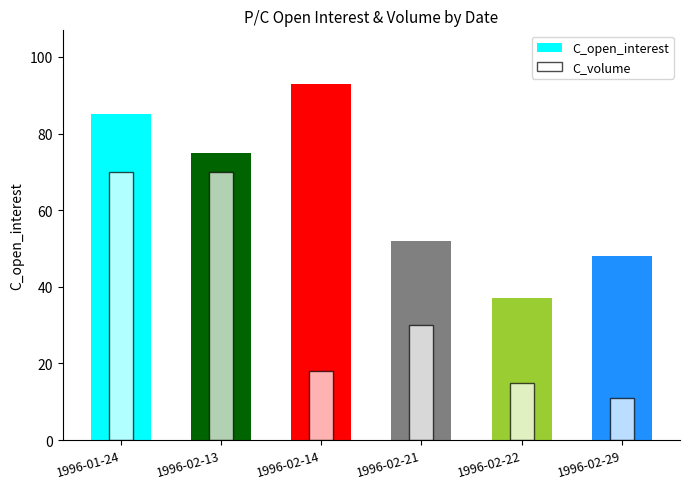

At which label does C_volume reach its peak?

1996-01-24